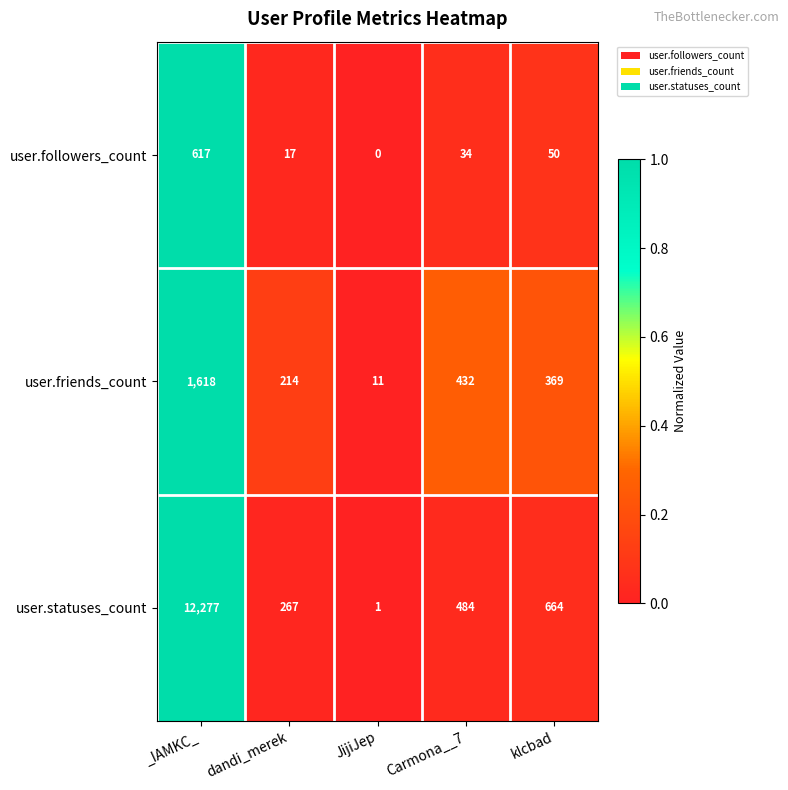

At how many categories does at least one series exceed 0?

5